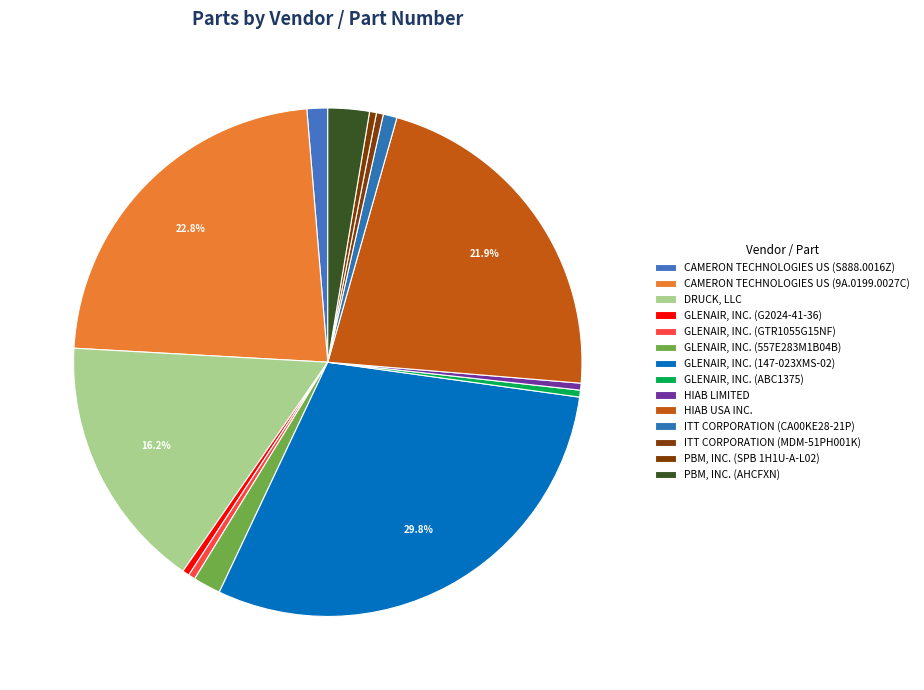

To the nearest percent, what is the difference between the GLENAIR, INC. (557E283M1B04B) and HIAB USA INC. slice percentages?

20%